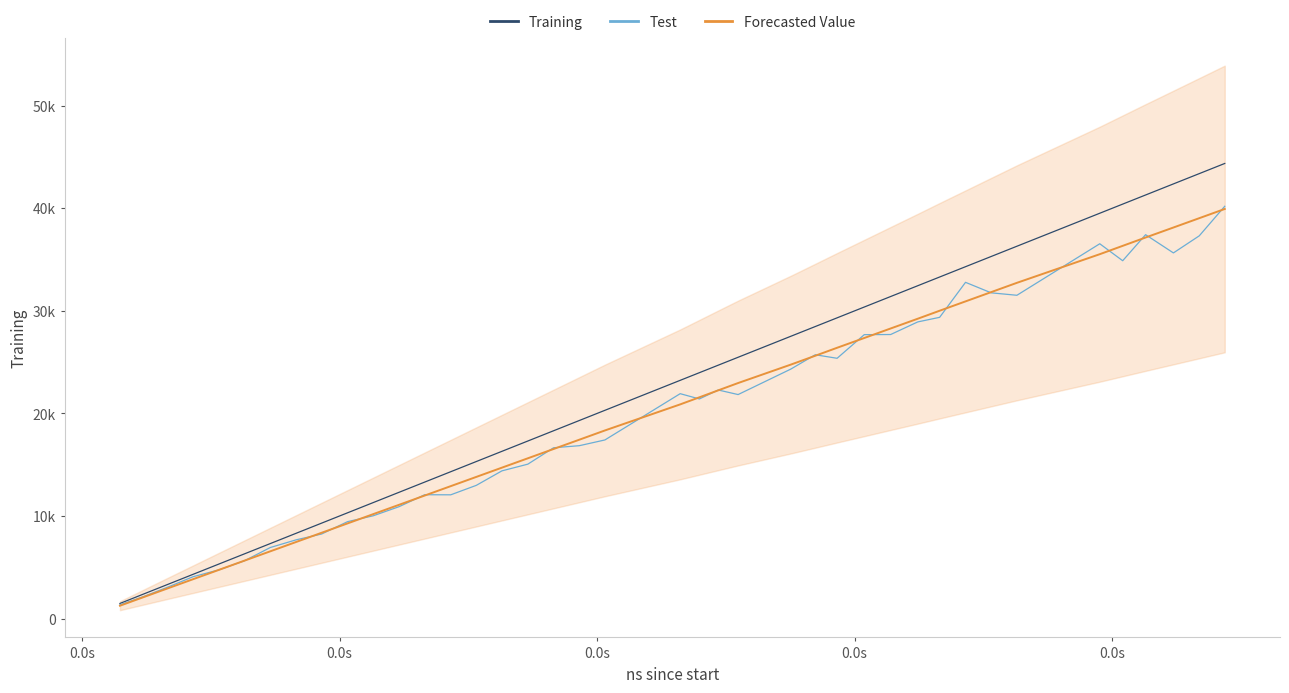

Is it true that Forecasted Value equals 4624.0 at 20?

False